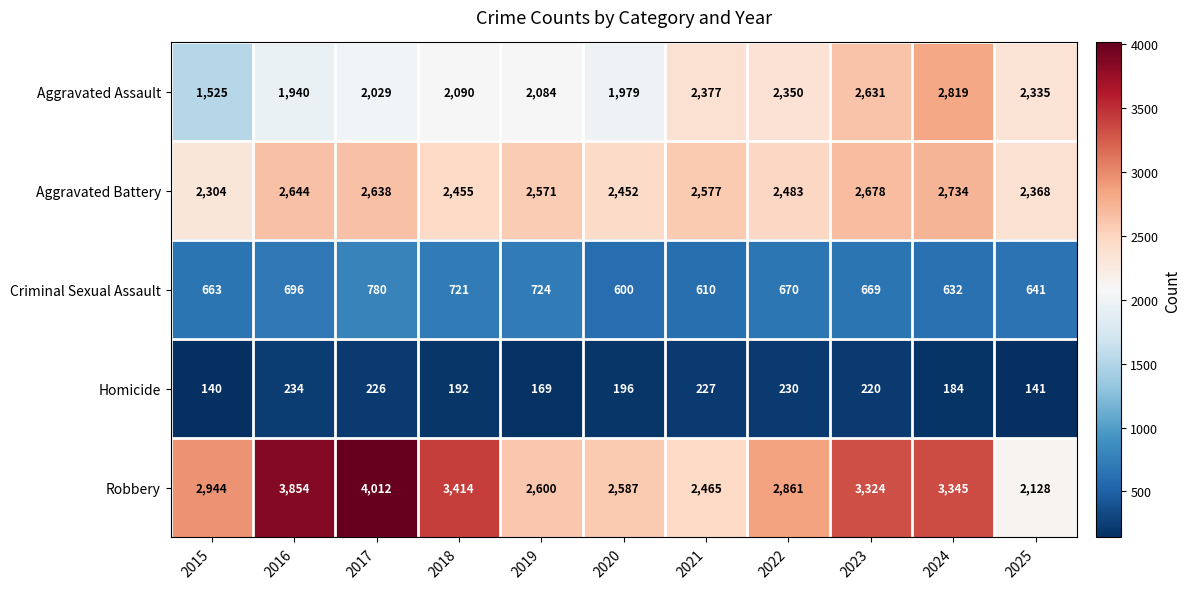

How many distinct data groups are displayed?

5